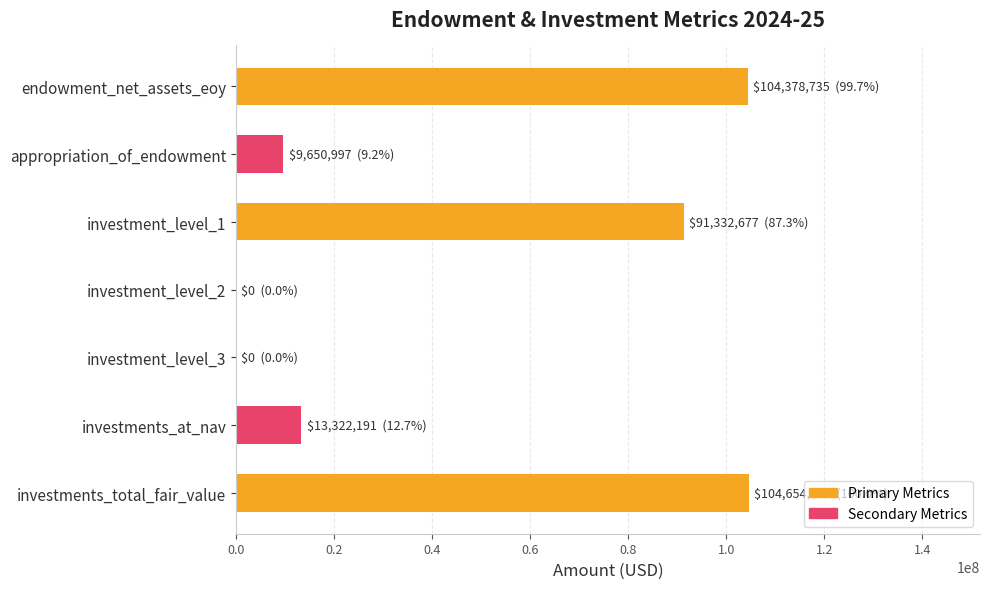

What is the greatest value displayed?

104654868